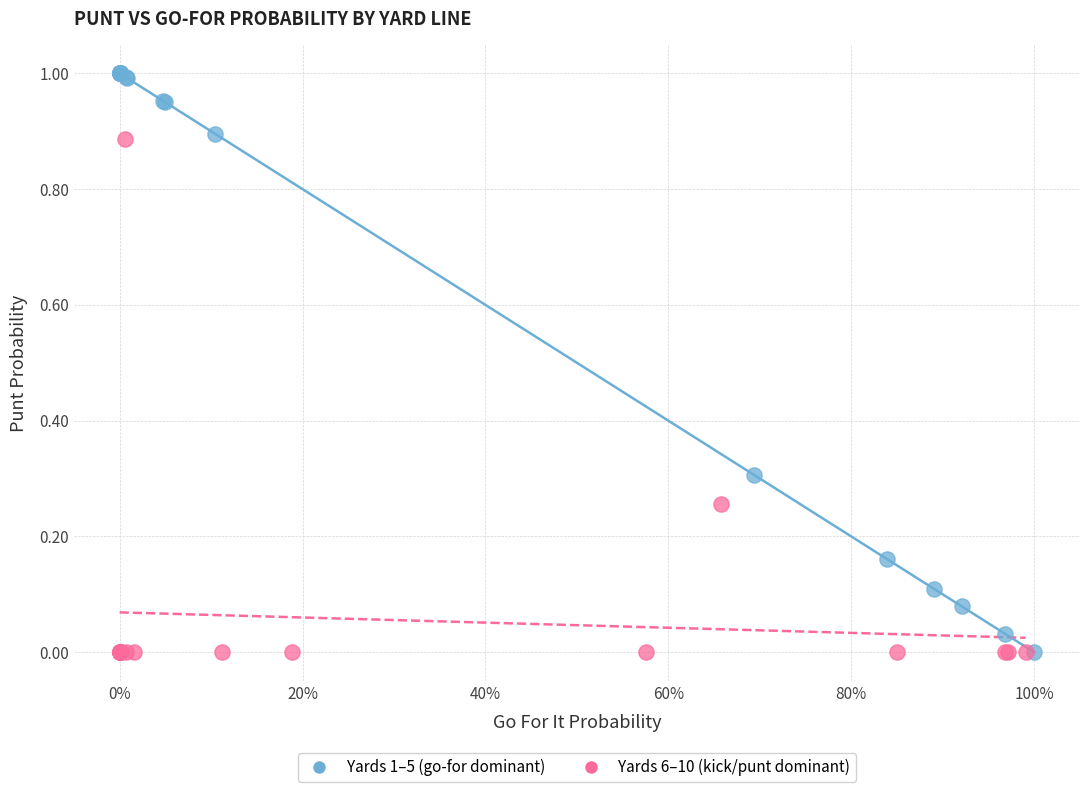

Which series has the largest Y range (max minus min)?

Yards 1–5 (go-for dominant)